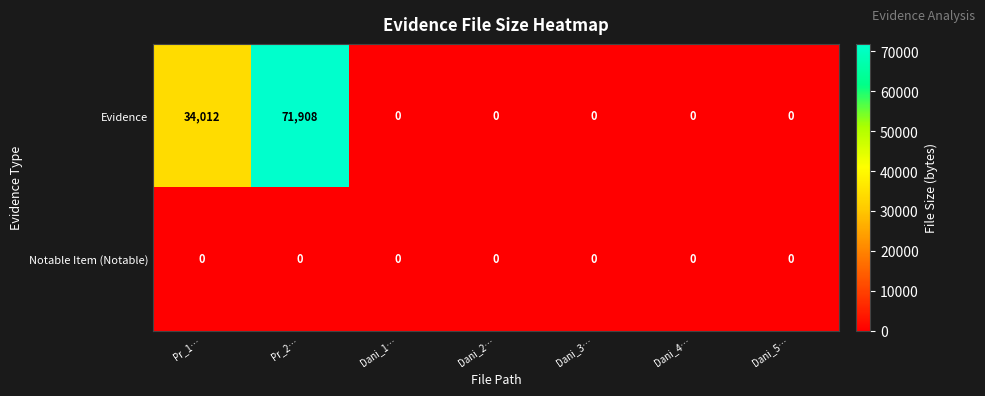

List the series in order of their overall mean, highest first.

Evidence, Notable Item (Notable)